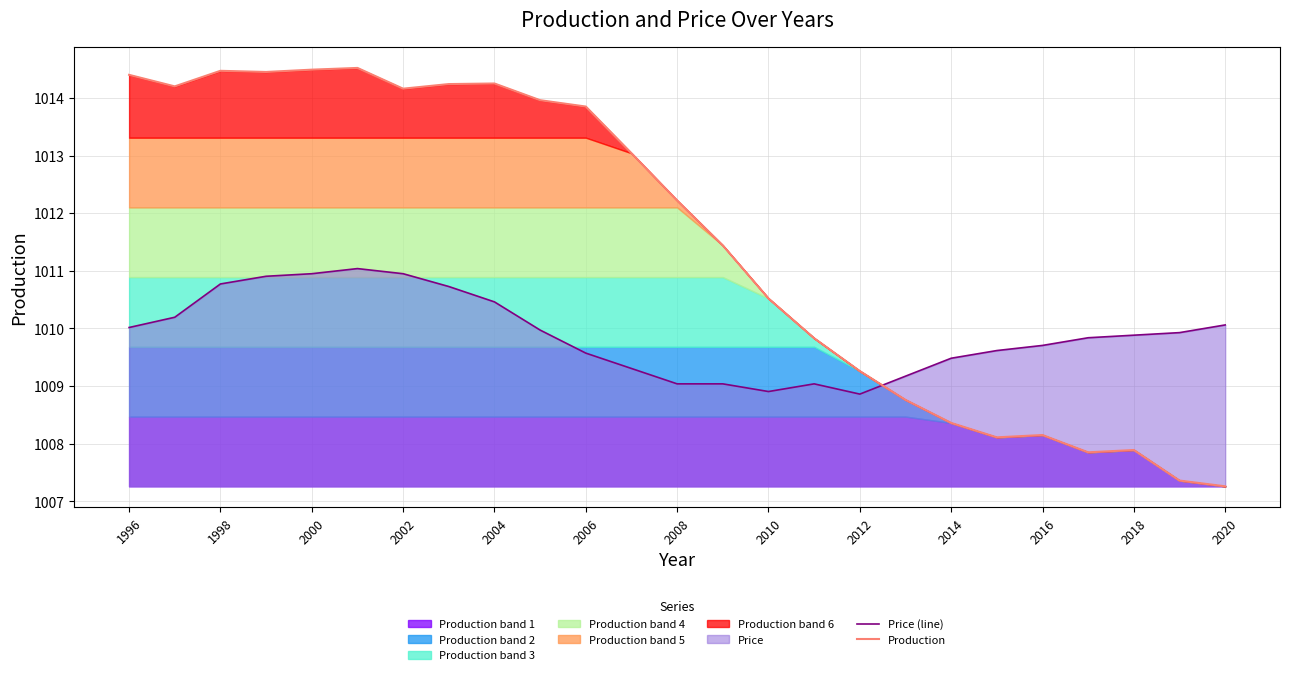

The Production series shows 1010.5 at 2010. True or false?

True